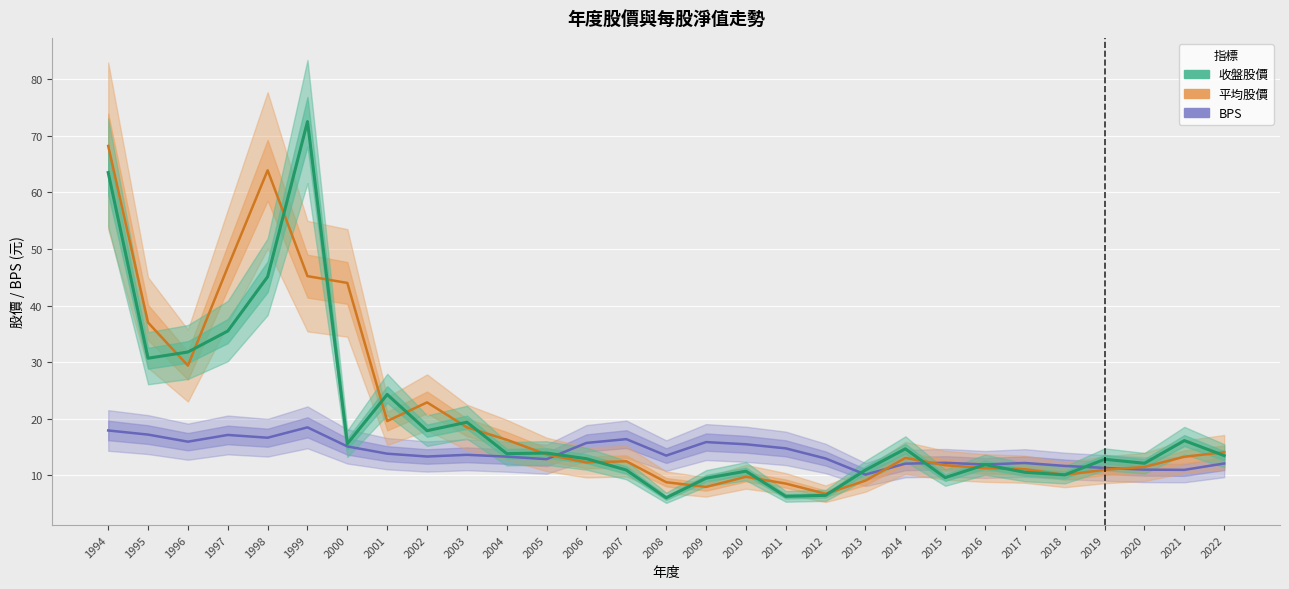

True or false: 收盤股價 has more than 1 interior local peaks.

True